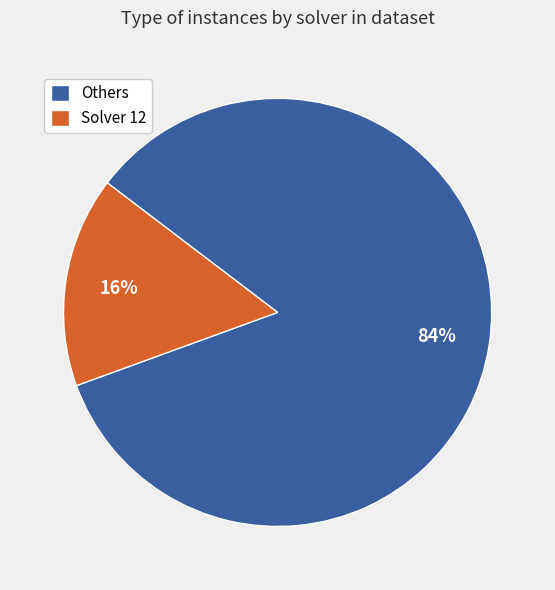

To the nearest percent, what is the difference between the largest and smallest slice percentages?

68%